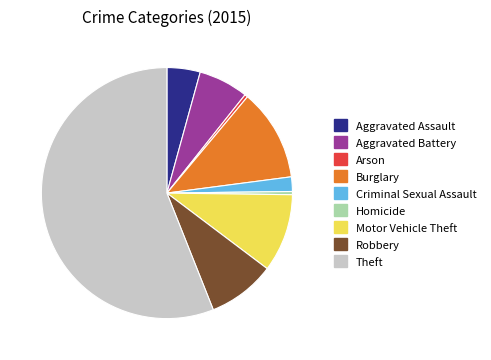

Which slice represents more than half of the pie?

Theft